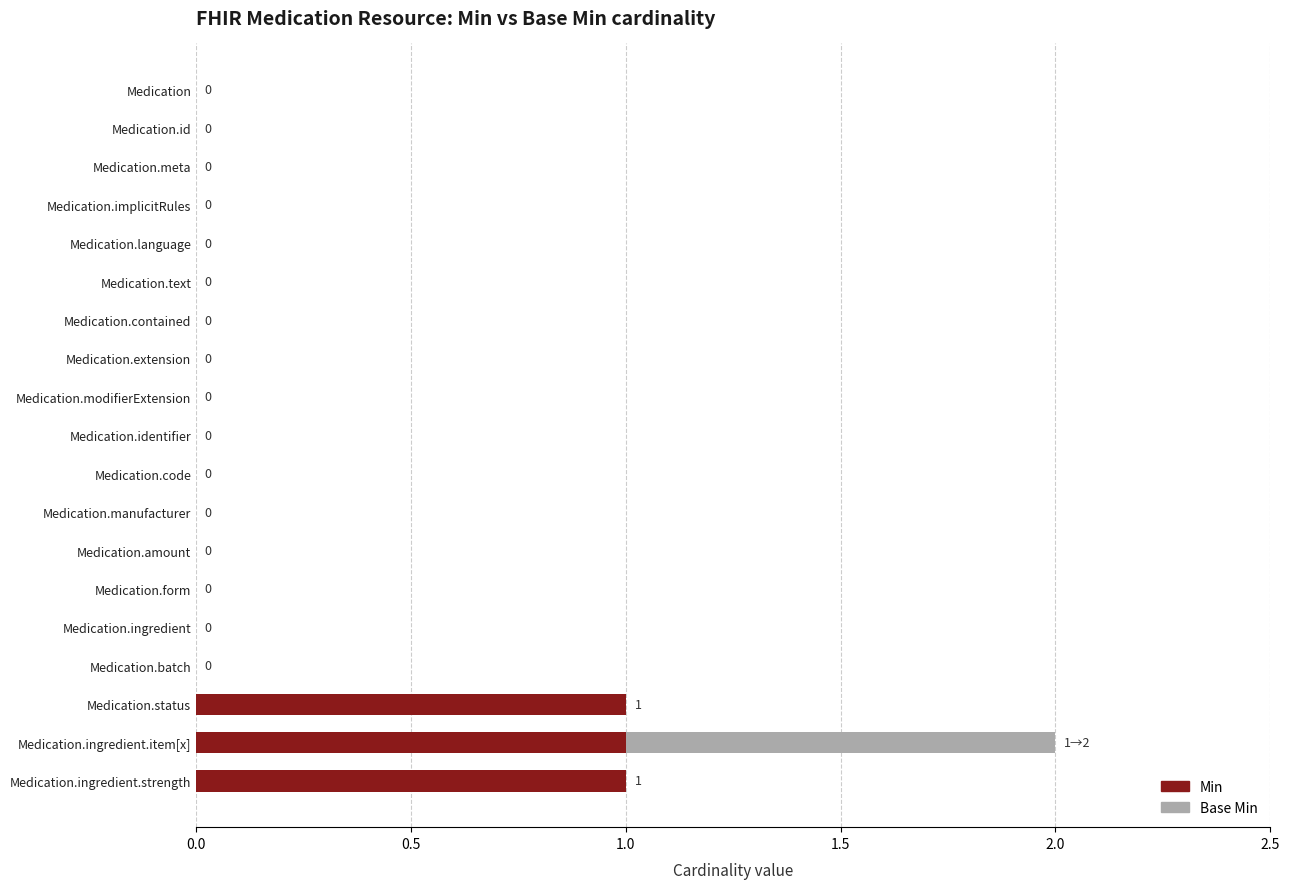

The value of Min at Medication.manufacturer is 0. True or false?

True